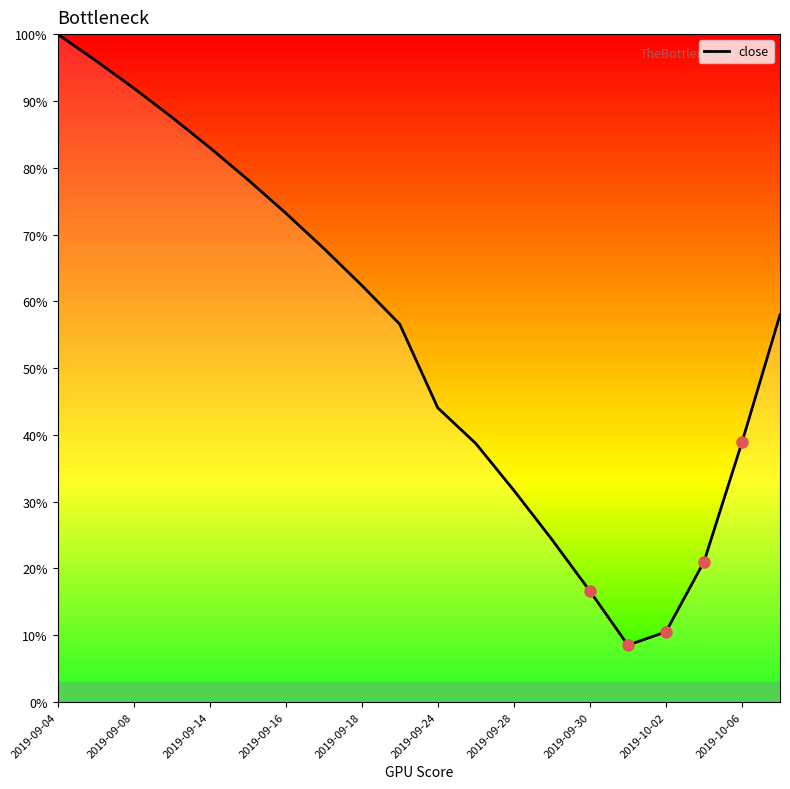

What is the difference between the second highest and minimum values?

87.5